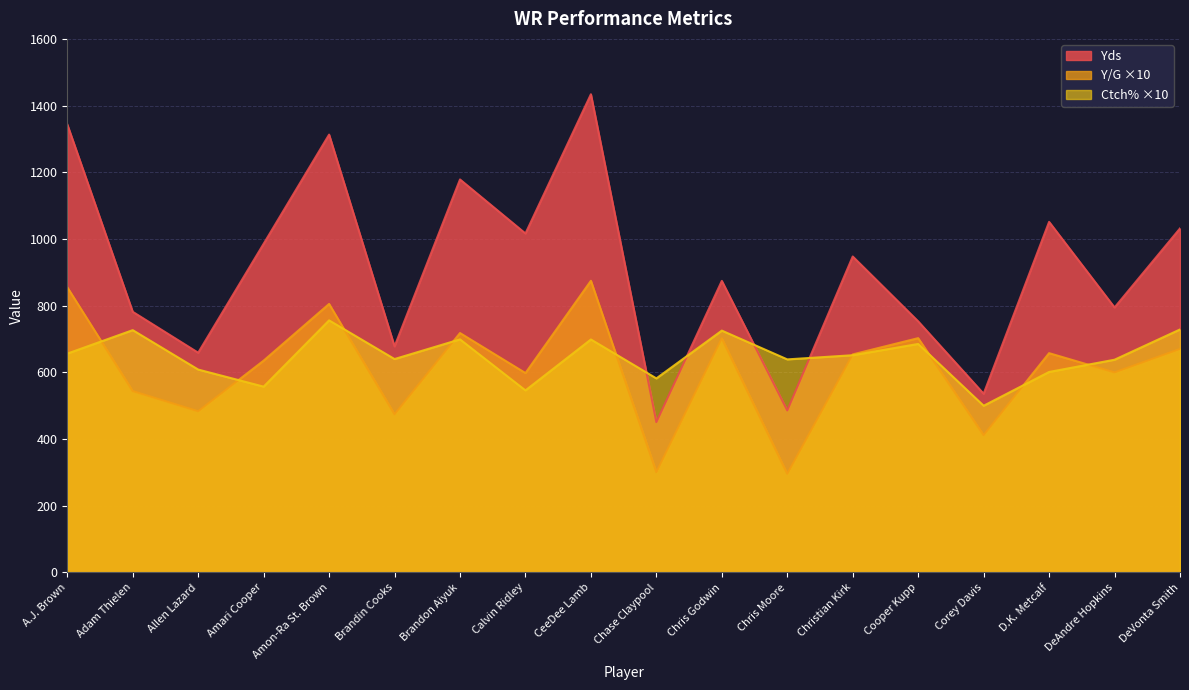

Count the number of data series in this chart.

3